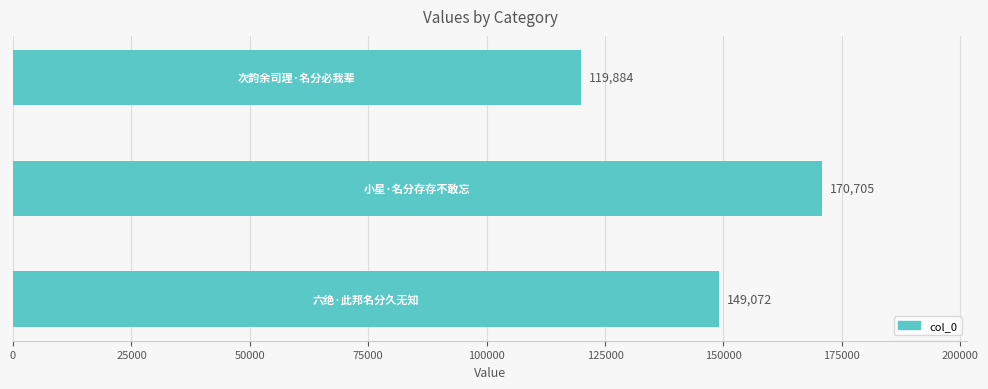

Reading bottom to top, list all the values displayed in this chart.

149072	170705	119884